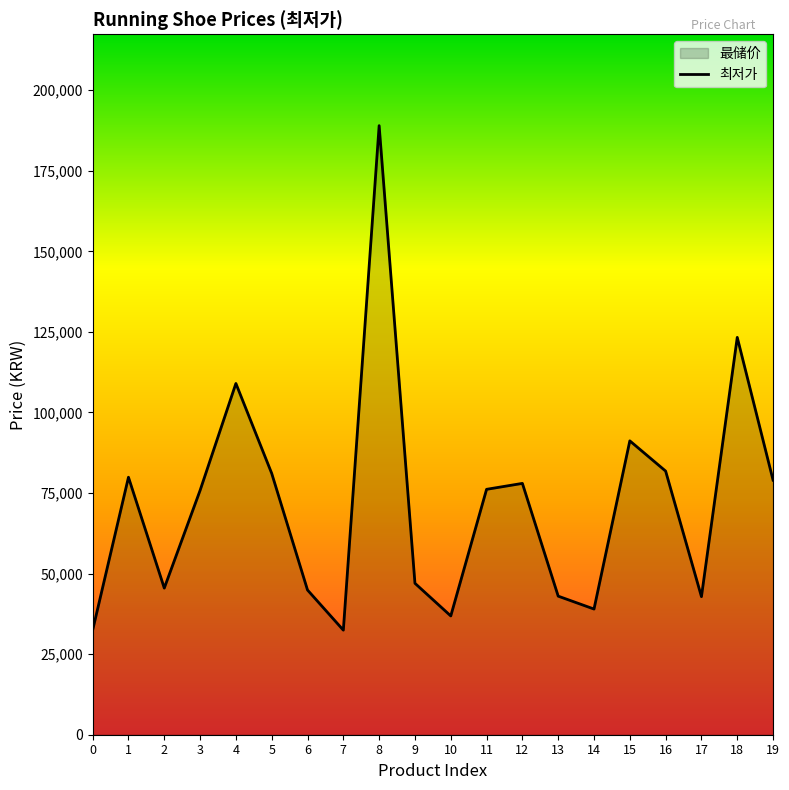

Between 2 and 18, which is larger?

18